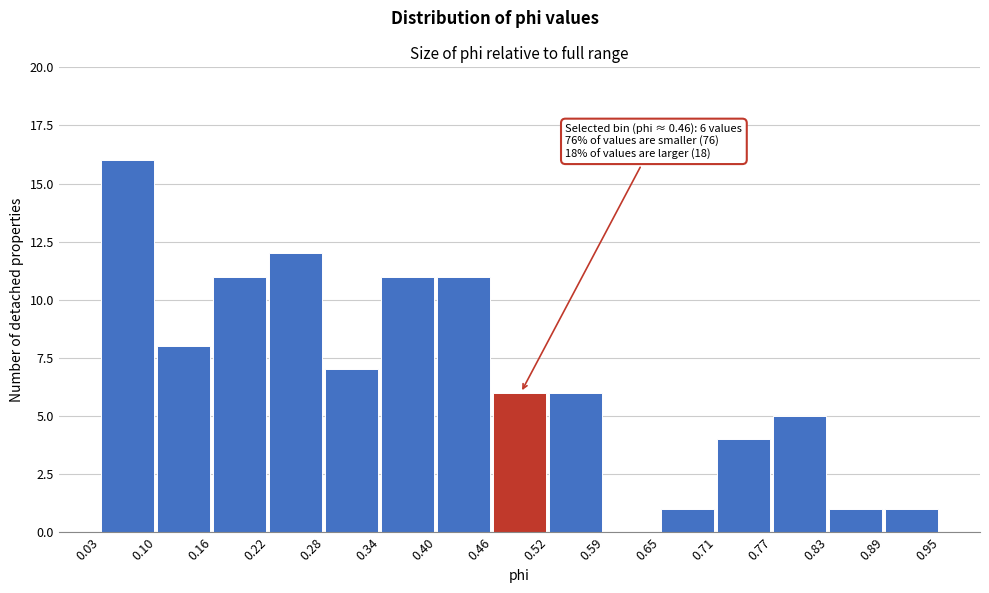

Which range on the x-axis has the tallest bar?

0.03 to 0.10